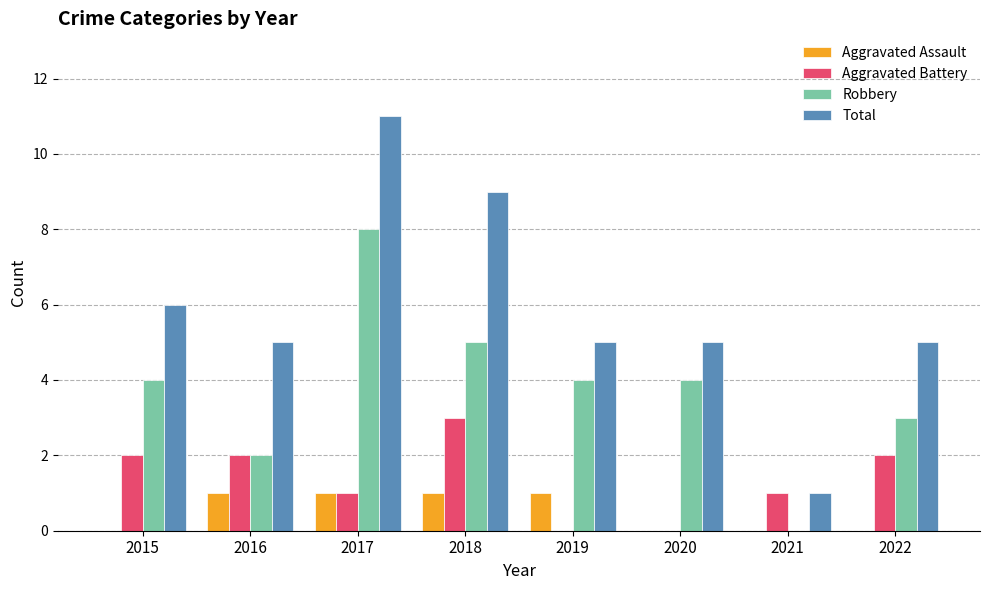

What is the average value of the Robbery series?

4